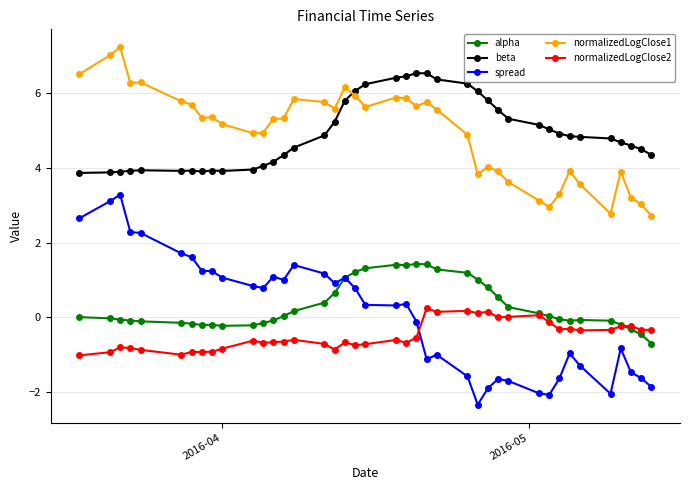

True or false: normalizedLogClose1 and normalizedLogClose2 intersect in this chart.

False